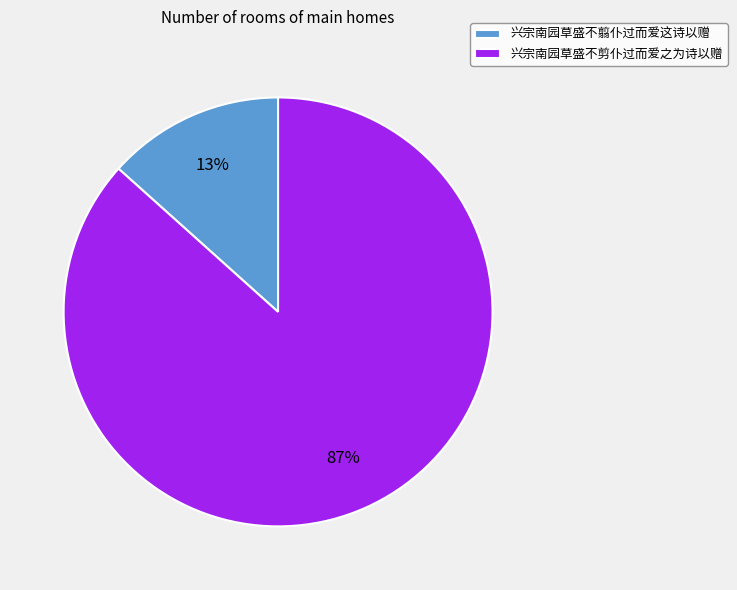

How many slices are in this pie chart?

2